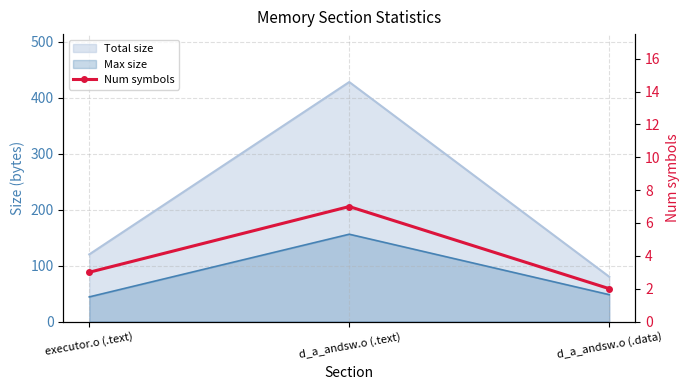

Is it true that the value at d_a_andsw.o (.data) is 2?

True